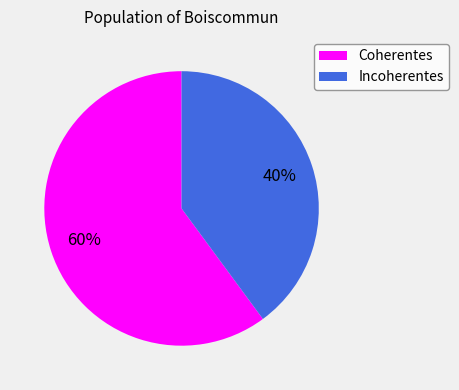

Which has a higher value, Coherentes or Incoherentes?

Coherentes